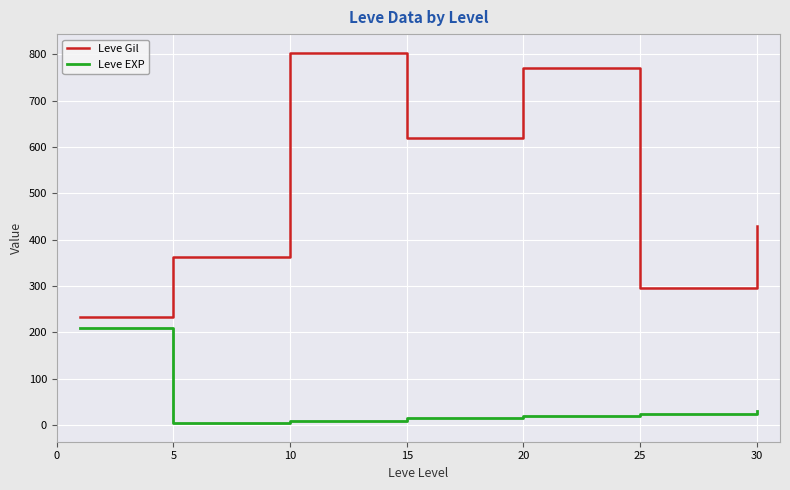

Which series has the largest total across all categories?

Leve Gil